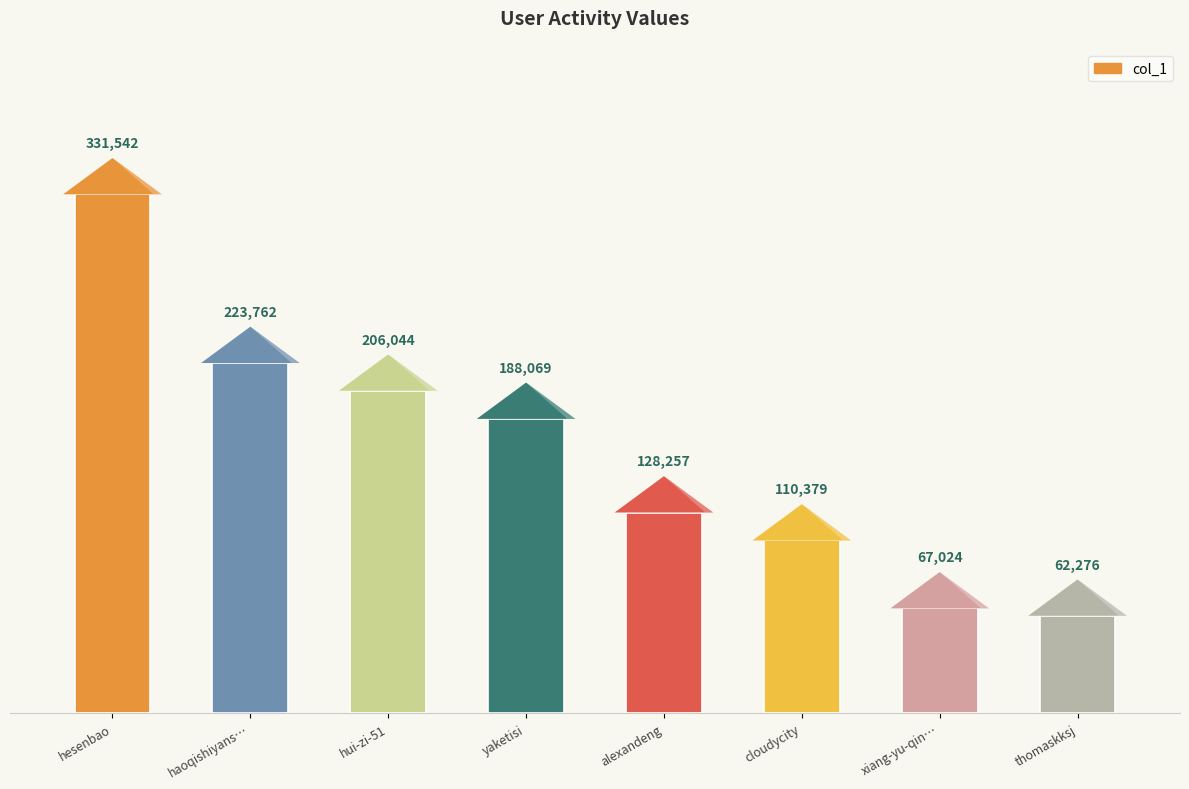

Approximately how many times larger is the value at thomaskksj compared to hesenbao?

0.2